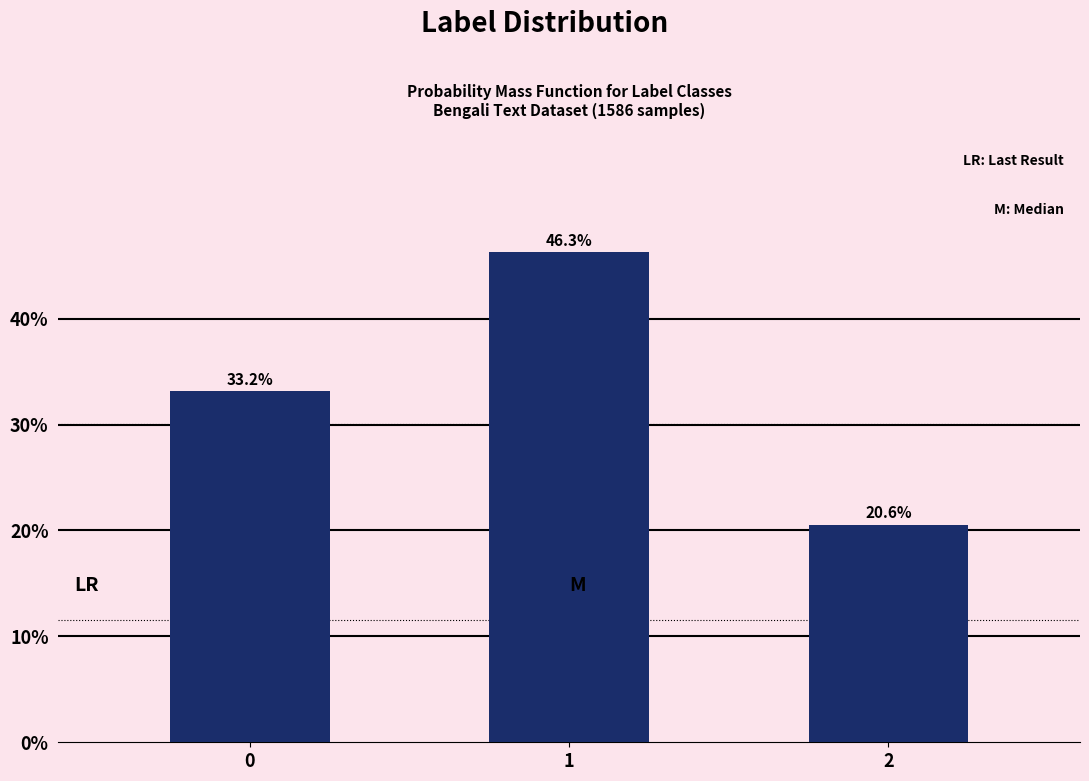

Reading right to left, list all the values displayed in this chart.

20.6	46.3	33.2